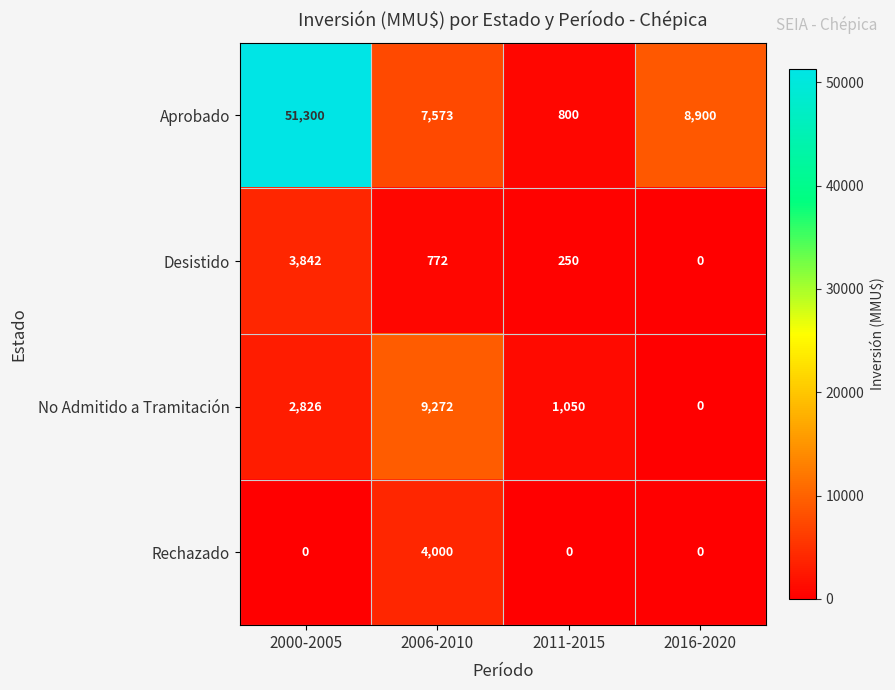

The value of No Admitido a Tramitación at 2000-2005 is 2826. True or false?

True